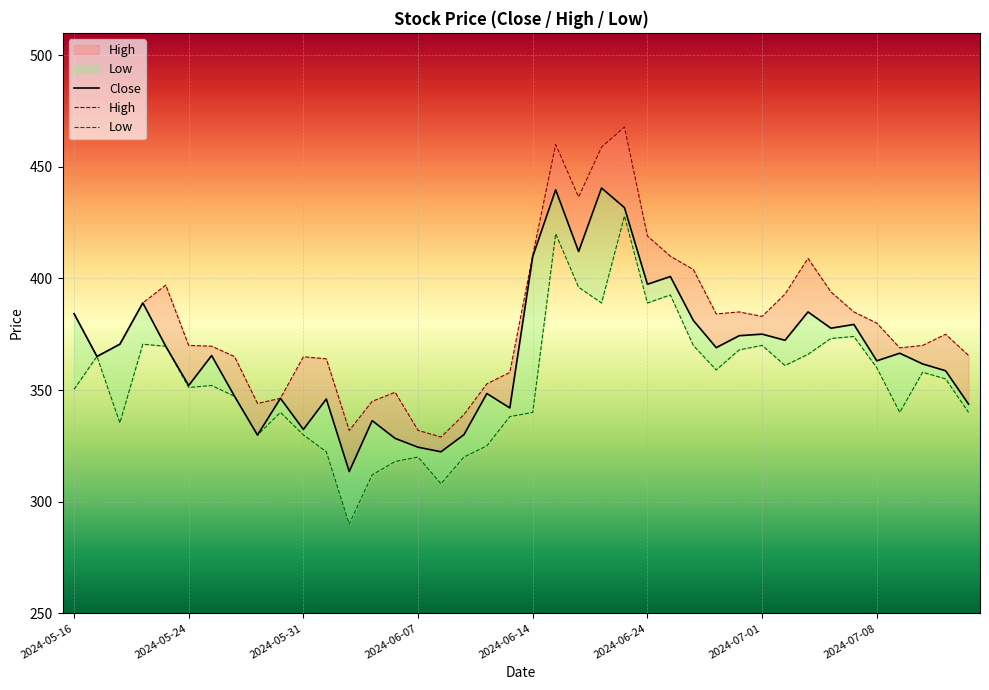

True or false: Close and Low cross at least once.

False